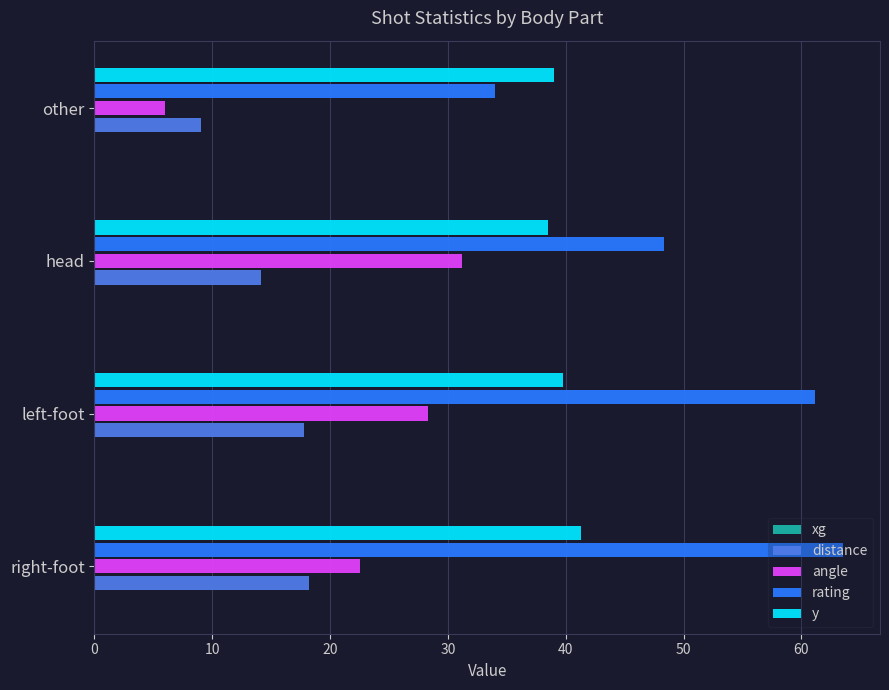

What is the average value of the distance series?

14.8